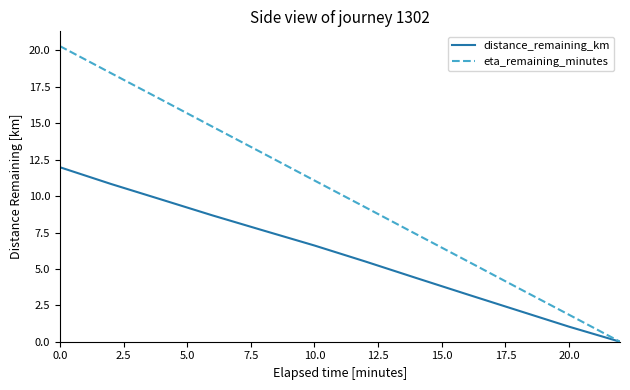

Which series has the largest range (max minus min)?

eta_remaining_minutes